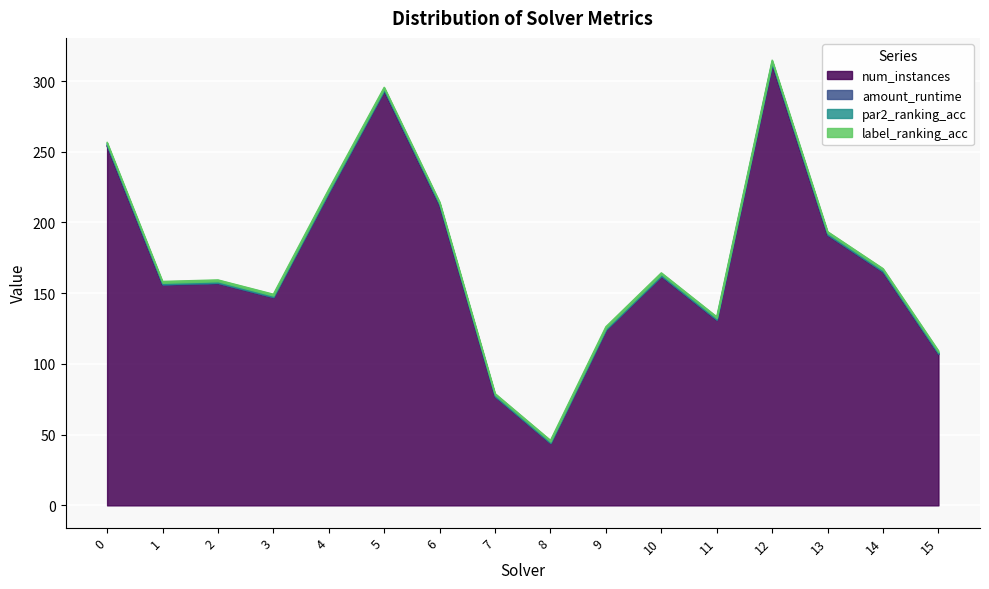

At which label does num_instances reach its minimum?

8